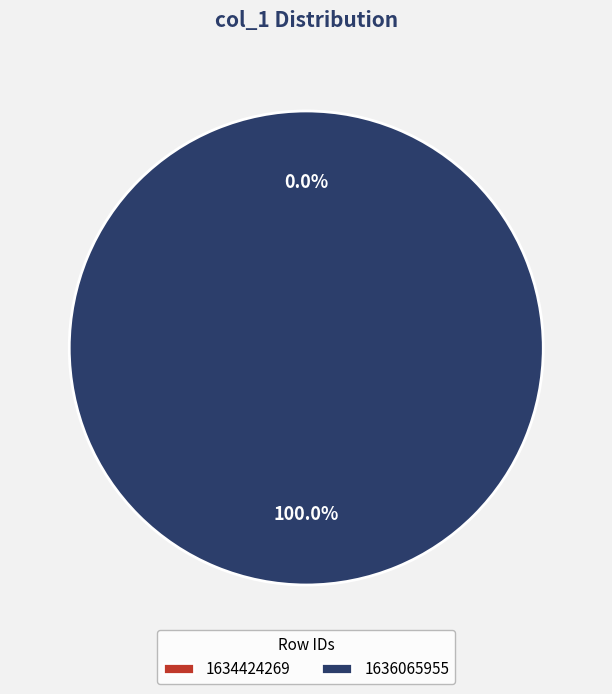

To the nearest percent, what is the difference between the largest and smallest slice percentages?

100%